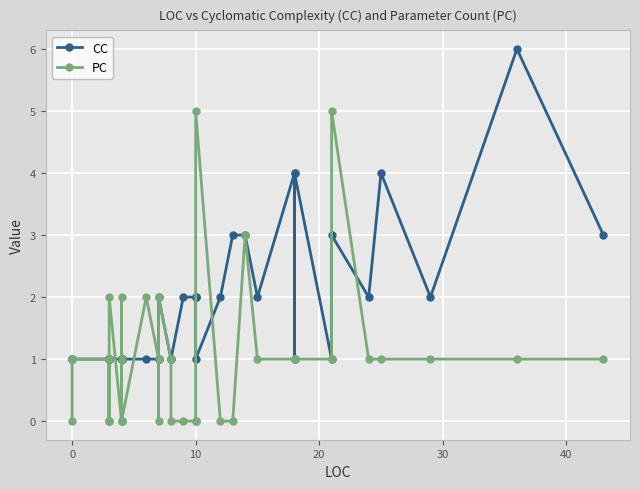

Reading left to right, list all the values displayed in this chart.

CC: 1	1	1	1	1	1	1	1	1	1	1	1	1	1	1	1	1	1	2	1	1	2	2	2	2	1	2	3	3	2	4	1	4	1	3	2	4	2	6	3
PC: 0	1	1	1	0	0	1	0	2	0	0	1	2	0	0	2	1	0	2	1	0	0	0	0	0	5	0	0	3	1	1	1	1	1	5	1	1	1	1	1